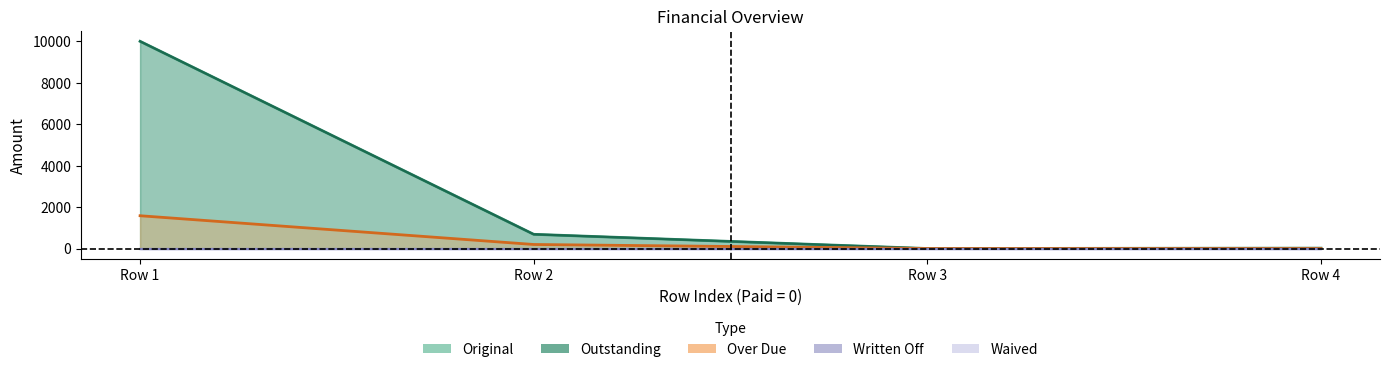

Which series has the largest range (max minus min)?

Original